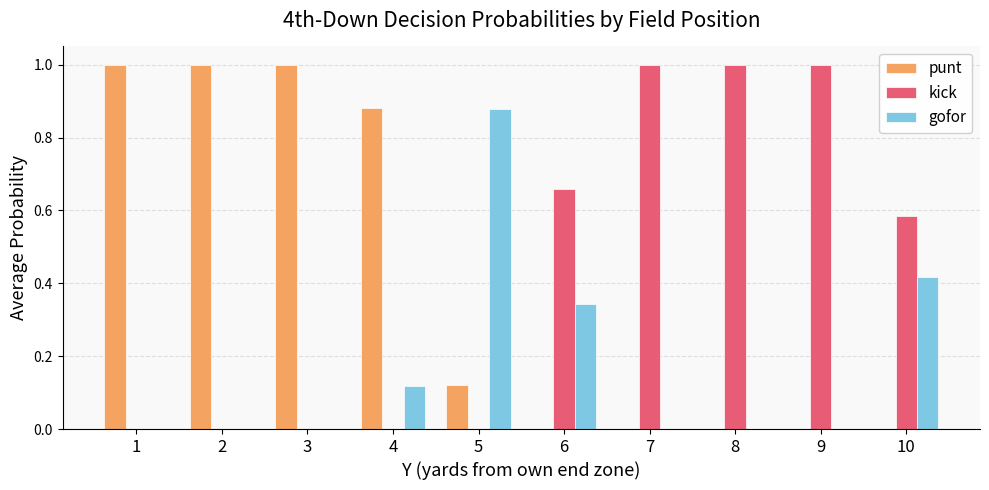

What is the greatest value displayed?

1.0